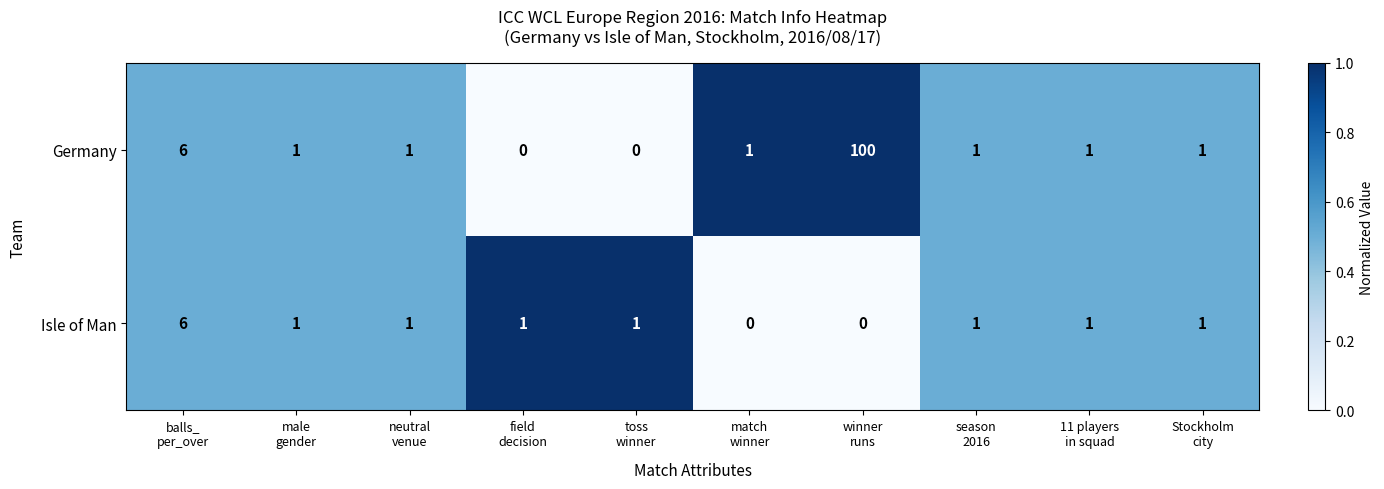

What is the difference between the second highest and second lowest values in the Germany series?

6